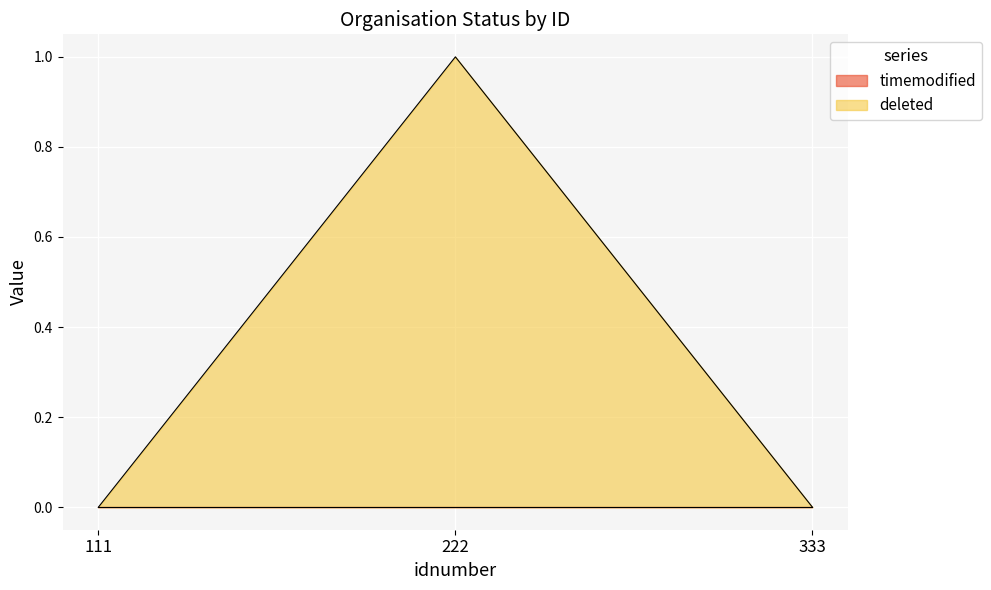

How many categories are shown in the chart?

3